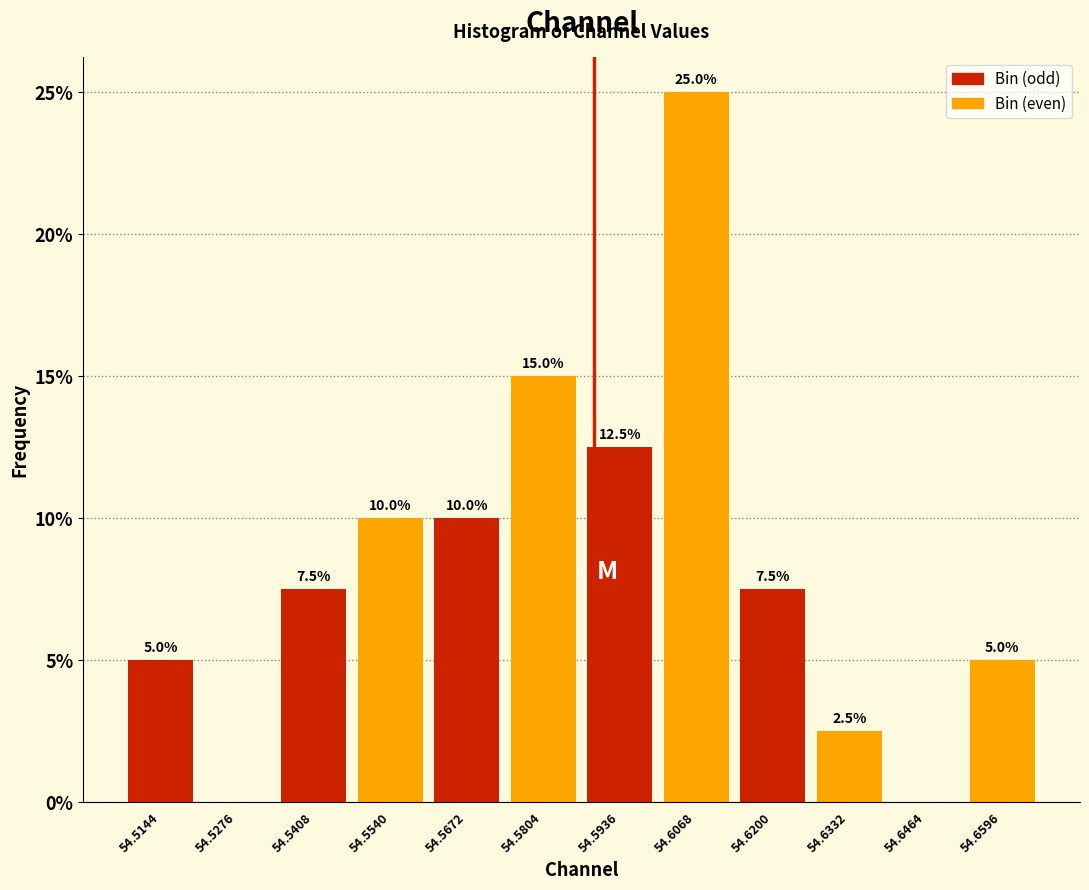

Which range on the x-axis has the tallest bar?

54.600 to 54.614